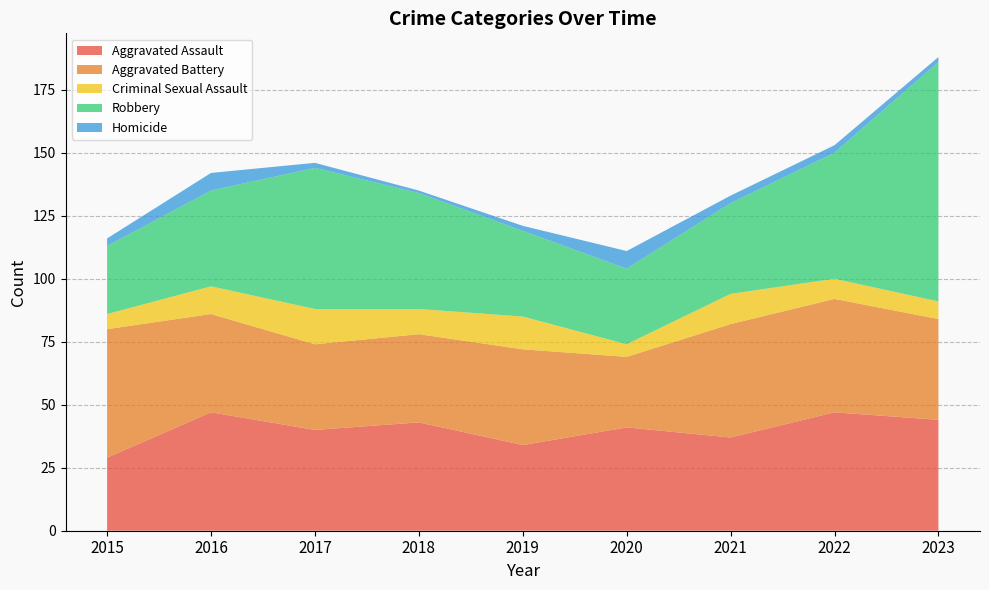

Reading right to left, what are all the values shown in this chart?

Aggravated Assault: 44	47	37	41	34	43	40	47	29
Aggravated Battery: 40	45	45	28	38	35	34	39	51
Criminal Sexual Assault: 7	8	12	5	13	10	14	11	6
Robbery: 95	50	36	30	34	46	56	38	27
Homicide: 2	3	3	7	2	1	2	7	3